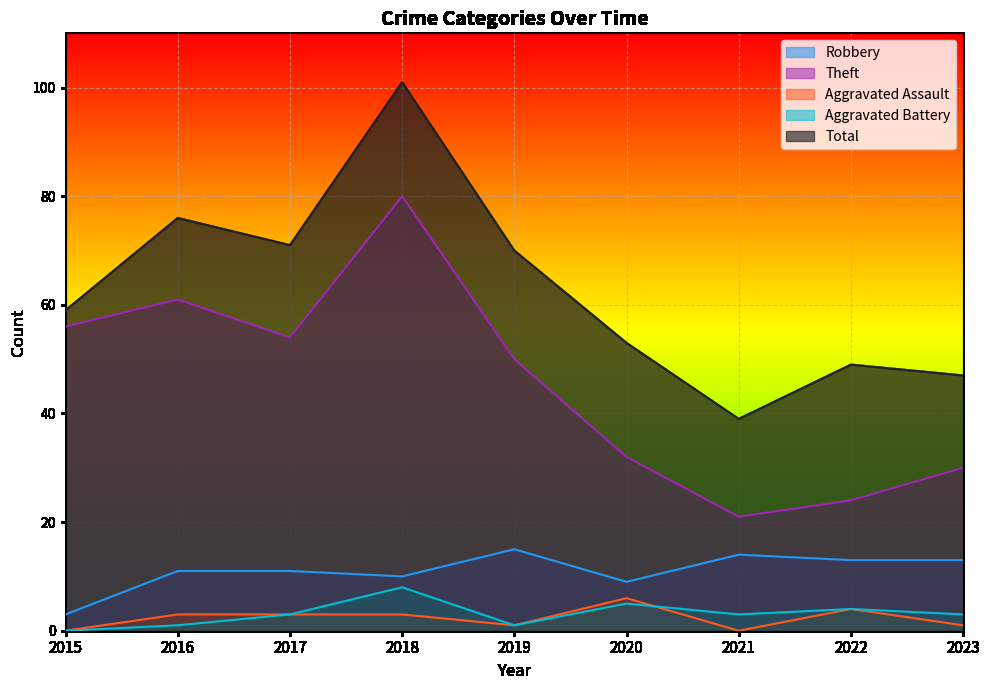

What is the total value across all series at 2015?

118